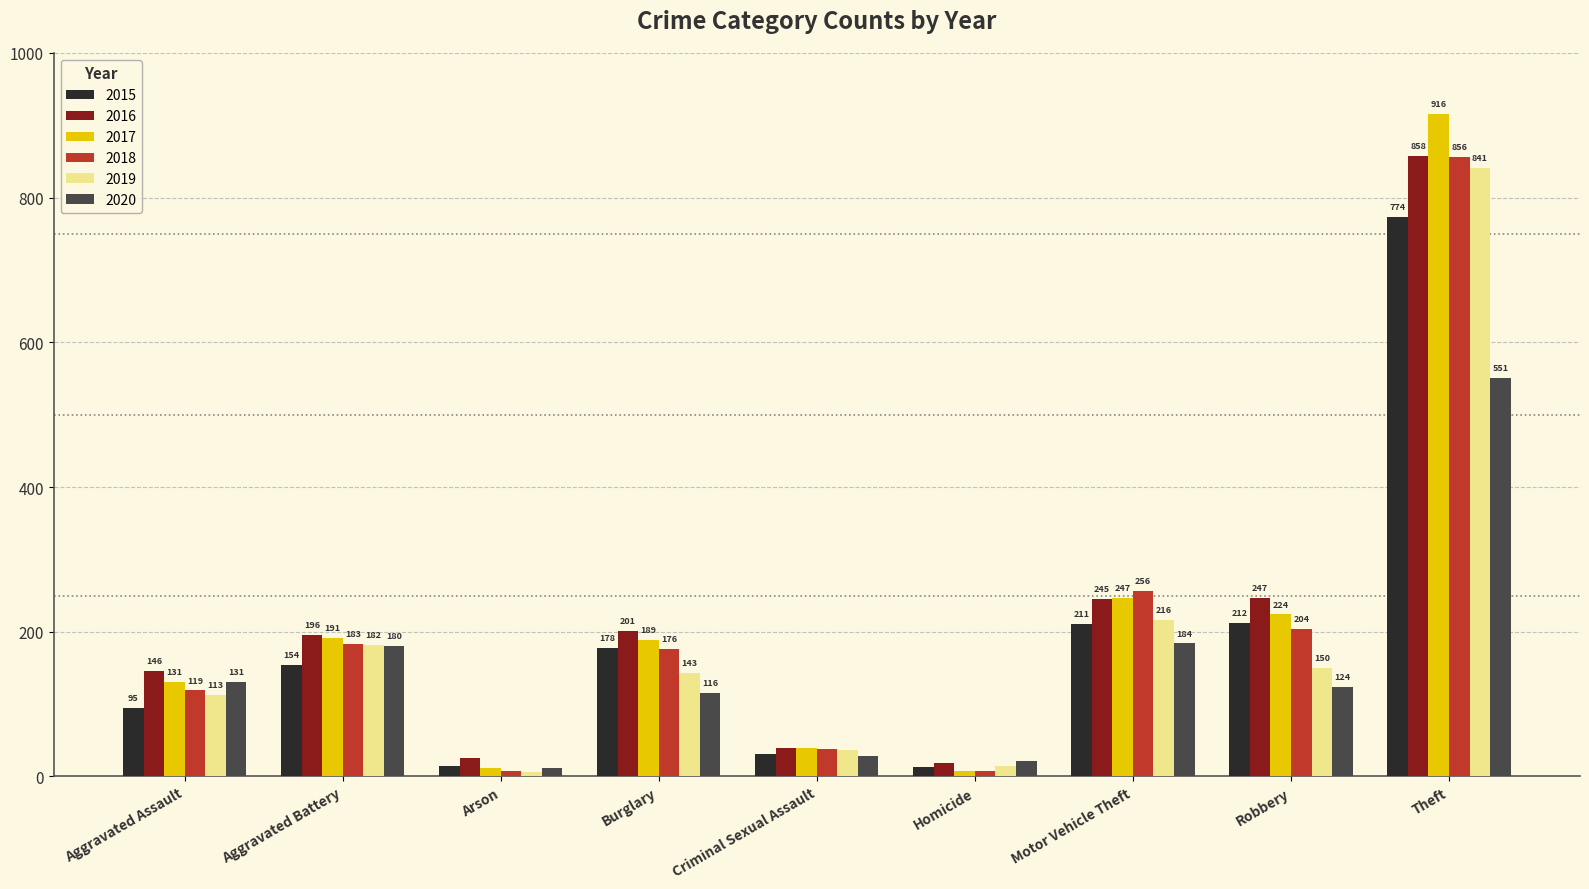

List the labels in order of 2020 value, largest first.

Theft, Motor Vehicle Theft, Aggravated Battery, Aggravated Assault, Robbery, Burglary, Criminal Sexual Assault, Homicide, Arson